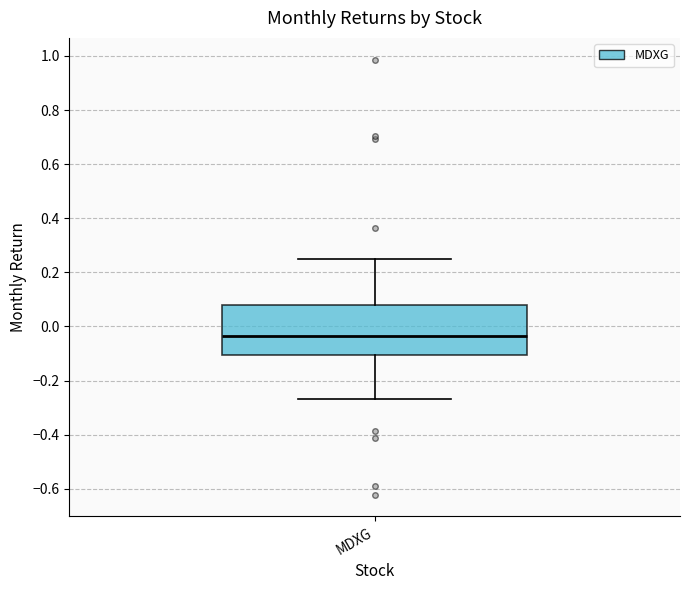

Read this box plot against the y-axis: the position of the median line, the range covered by the box, and the ends of both whiskers. The values are not printed on the chart, so give them approximately, as read against the axis.

median -0.04, box -0.10 to 0.08, whiskers -0.26 to 0.26